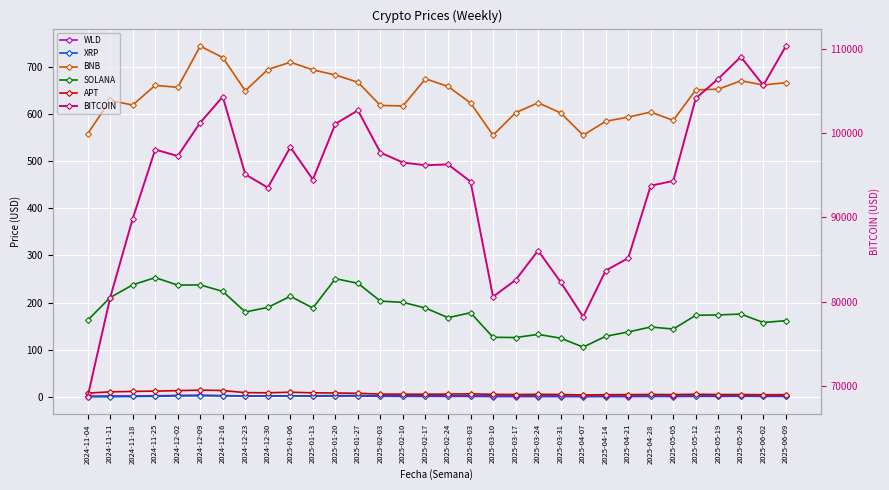

What value does the BITCOIN series have at 2025-05-12?

104107.0